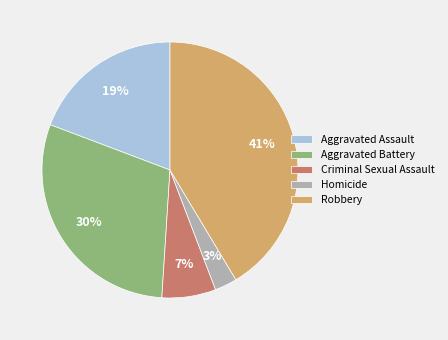

To the nearest percent, what is the difference between the Aggravated Assault and Robbery slice percentages?

22%